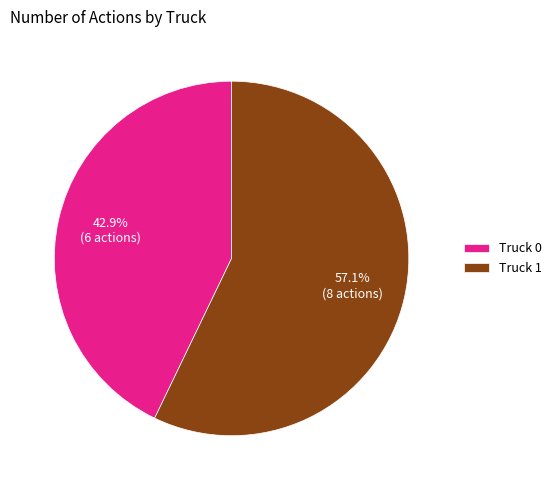

The Truck 0 slice represents 43% of the pie. True or false?

True